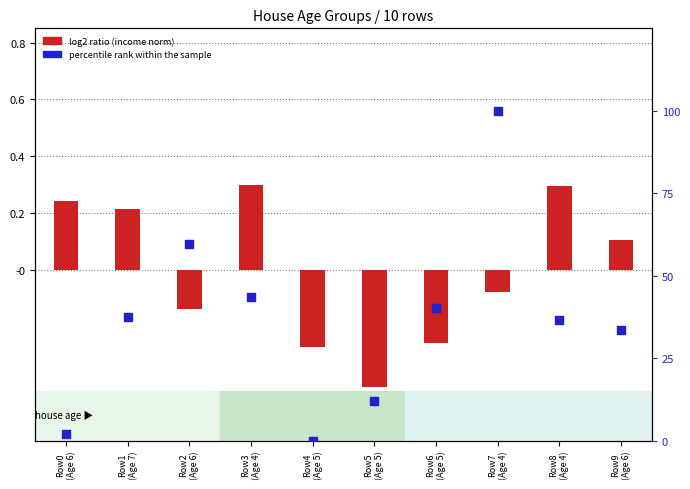

Is the value of percentile rank within the sample at Row8
(Age 4) greater than the value of log2 ratio (income norm) at Row7
(Age 4)?

Yes